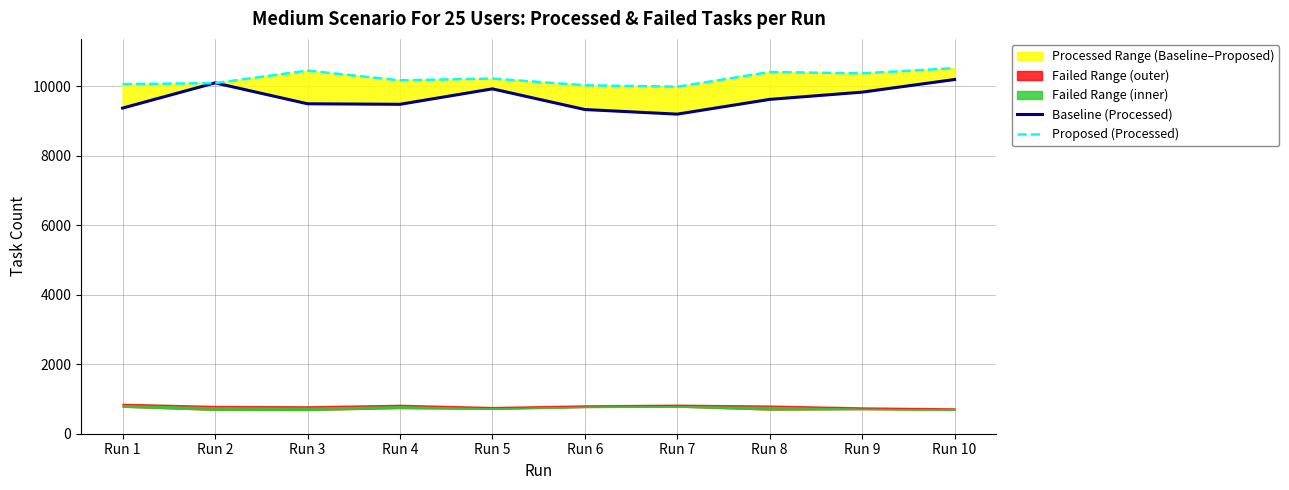

True or false: Baseline (Processed) has more than 0 interior local peaks.

True